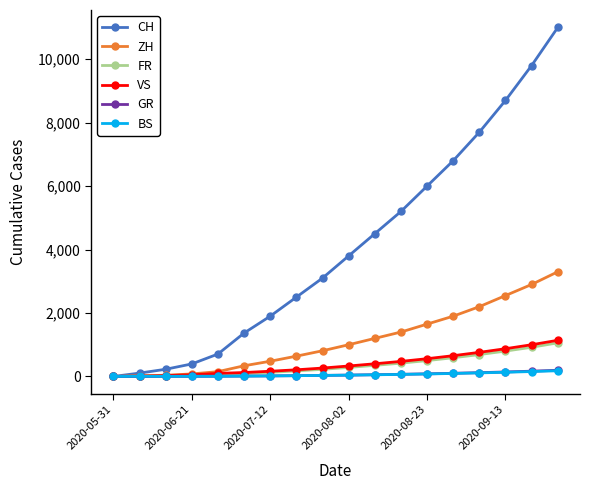

What is the greatest value displayed?

11000